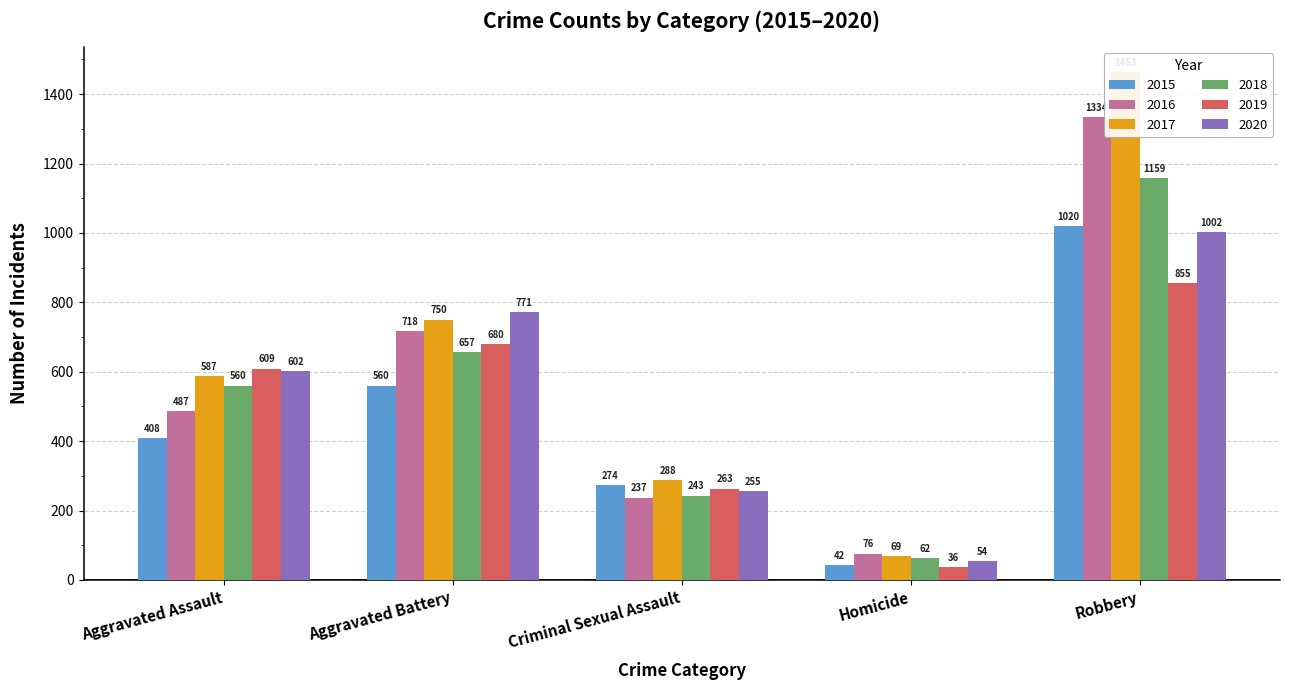

Where does the 2018 series first go above 560?

Aggravated Battery